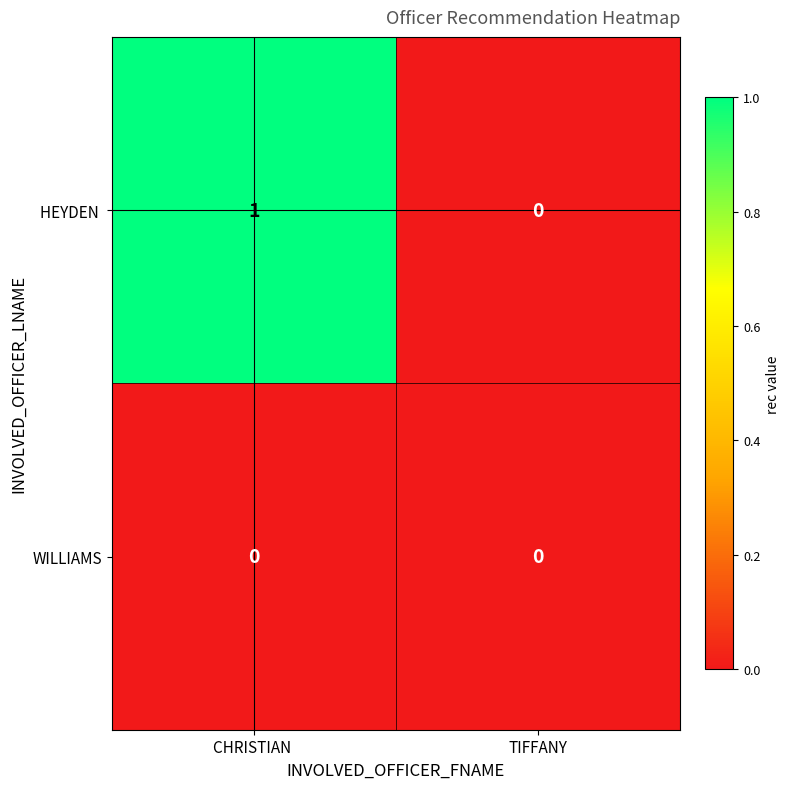

At which category is the sum across all series the highest?

CHRISTIAN 